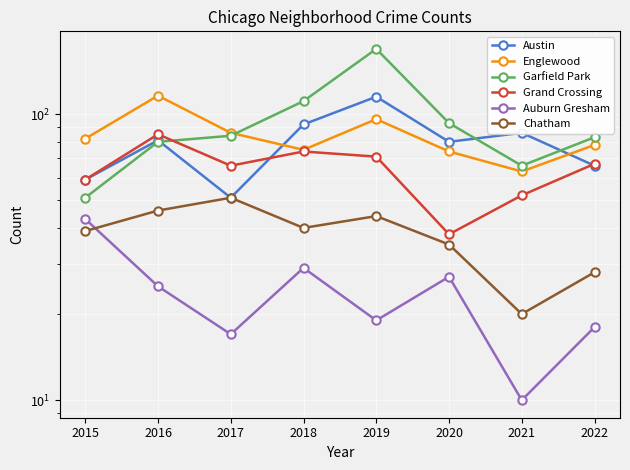

The Chatham series shows 35 at 2020. True or false?

True